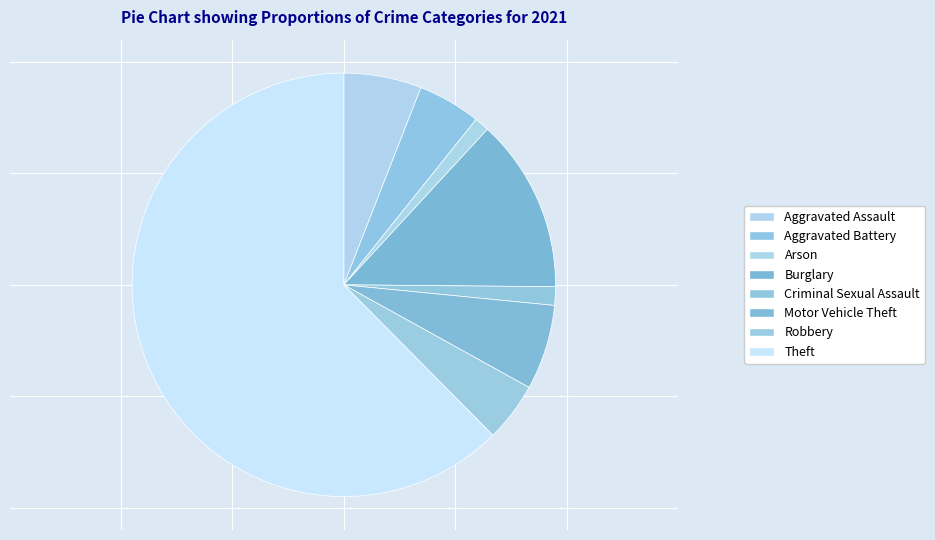

What percentage is the Aggravated Assault slice, to the nearest percent?

6%